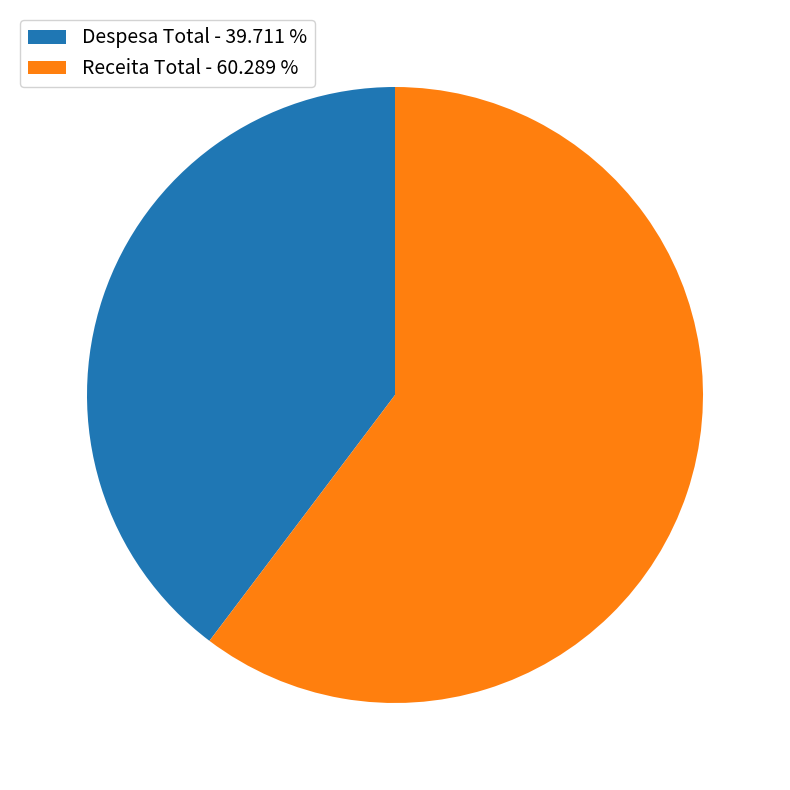

What is the majority slice?

Receita Total